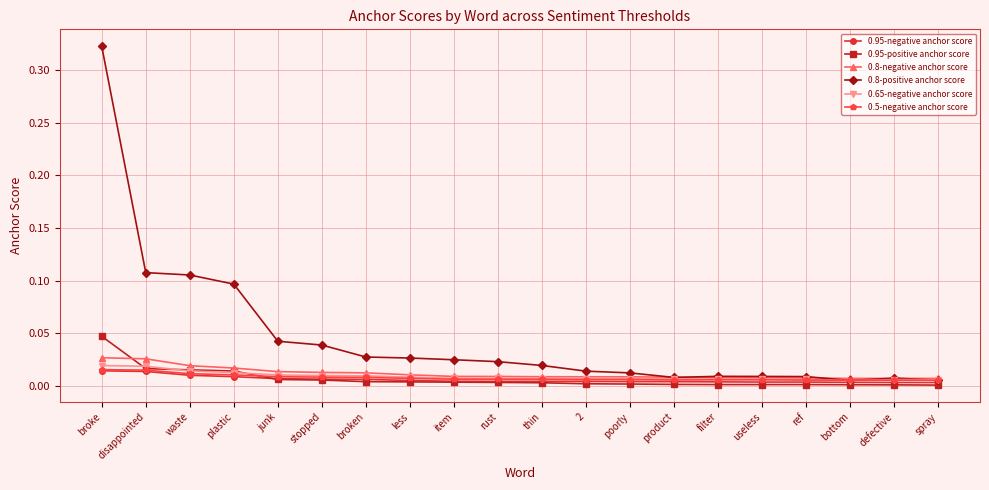

Is this an area chart (filled region under the line)?

No